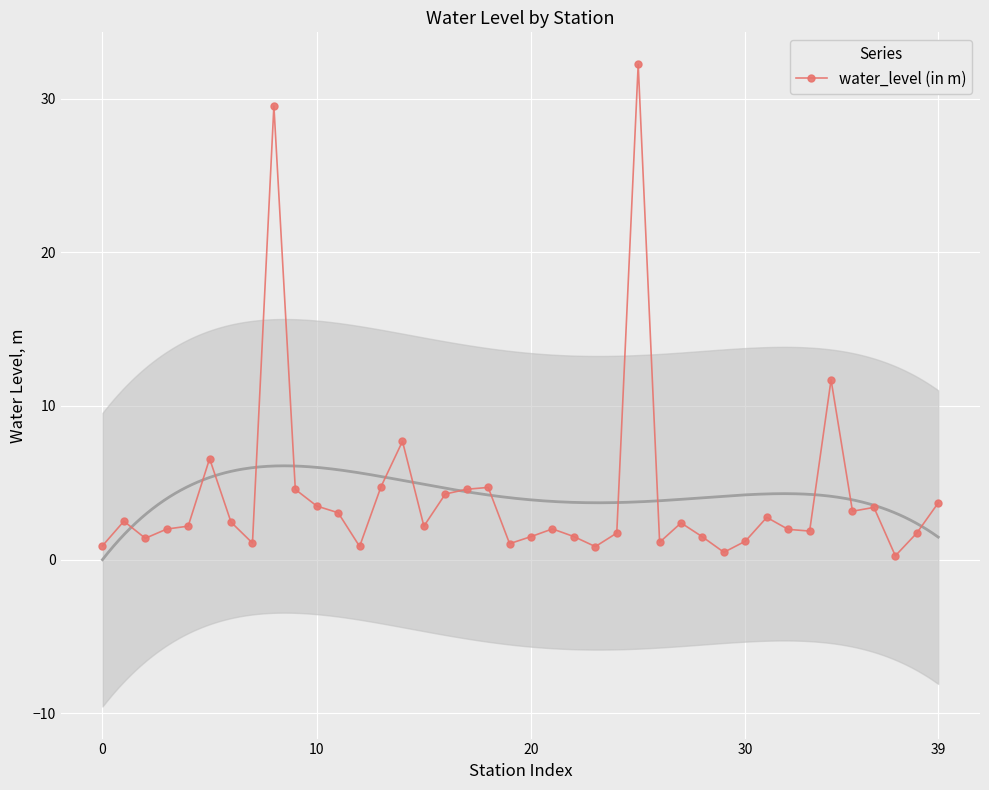

How many series are shown in this chart?

1